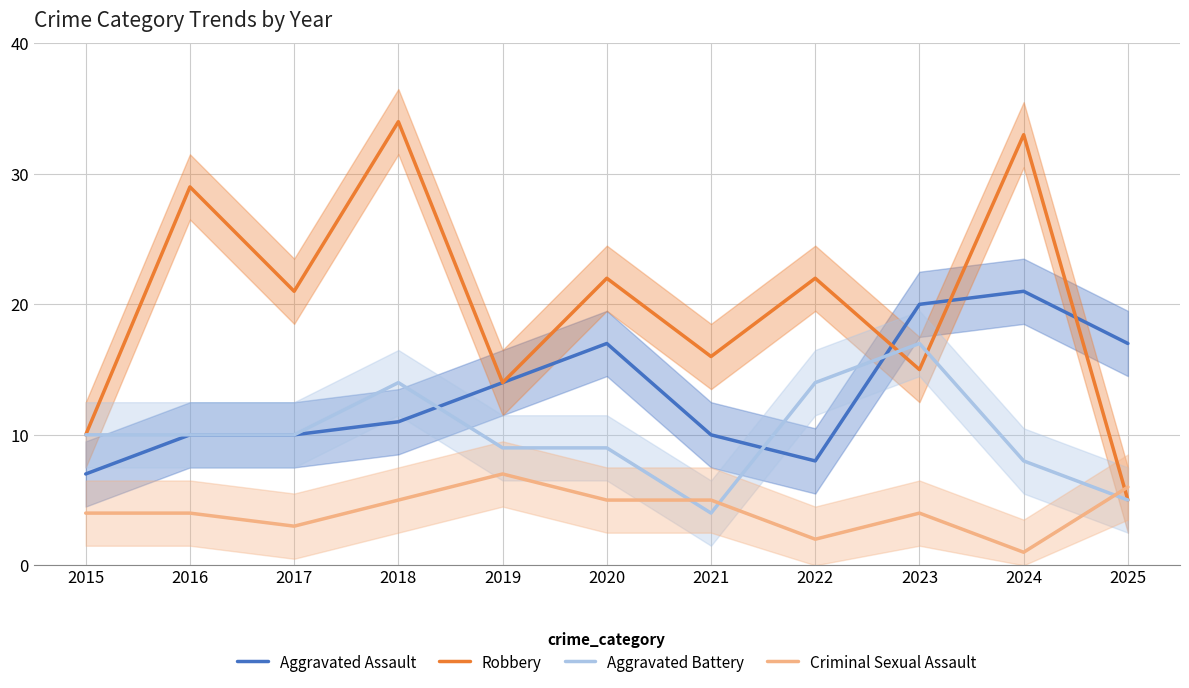

Rank the series by their maximum value, from lowest to highest.

Criminal Sexual Assault, Aggravated Battery, Aggravated Assault, Robbery